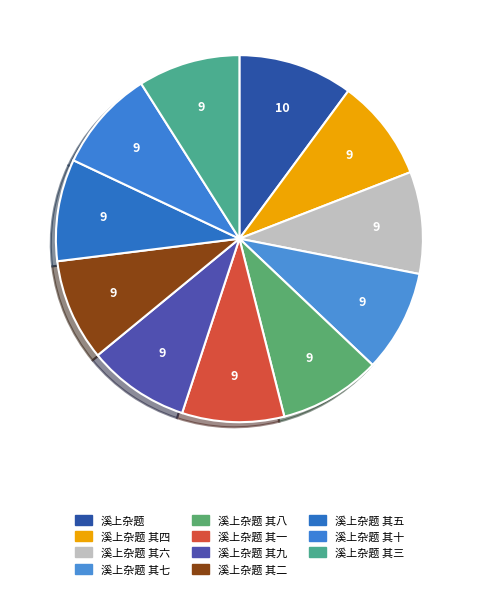

To the nearest percent, what is the average slice percentage?

9%